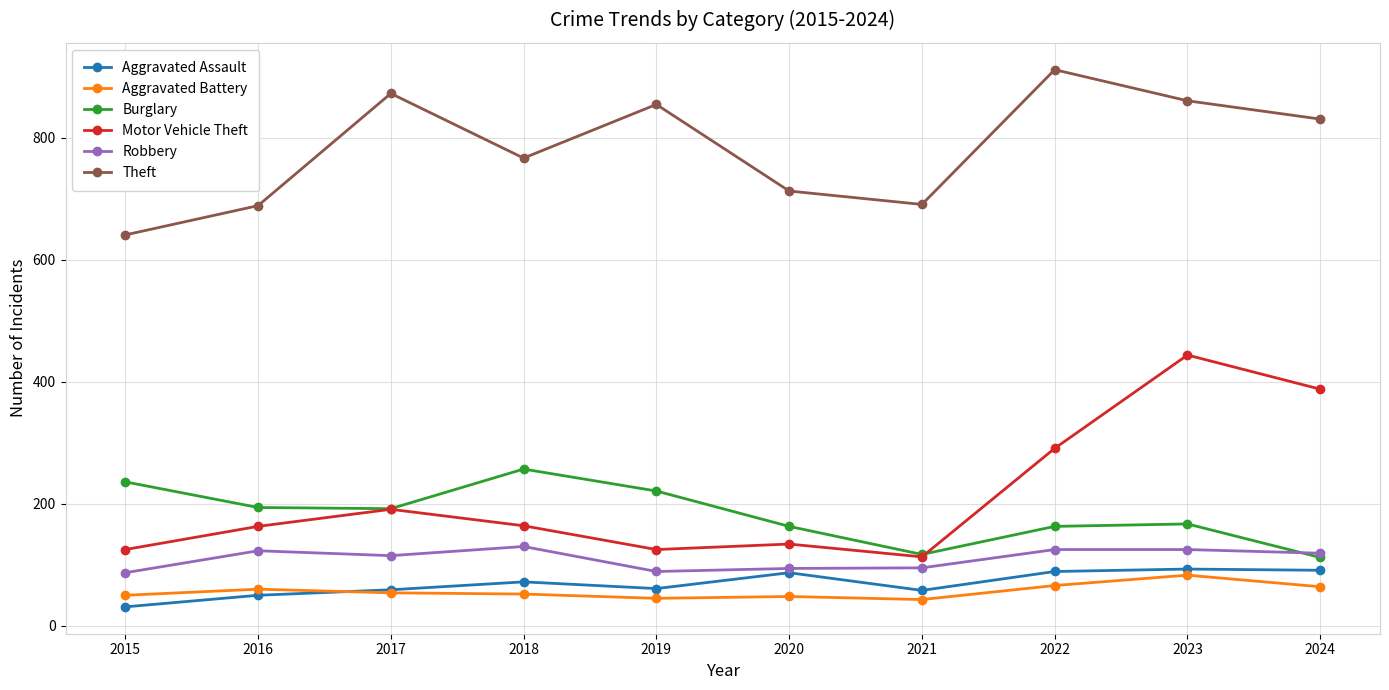

At which category is the sum across all series the highest?

2023